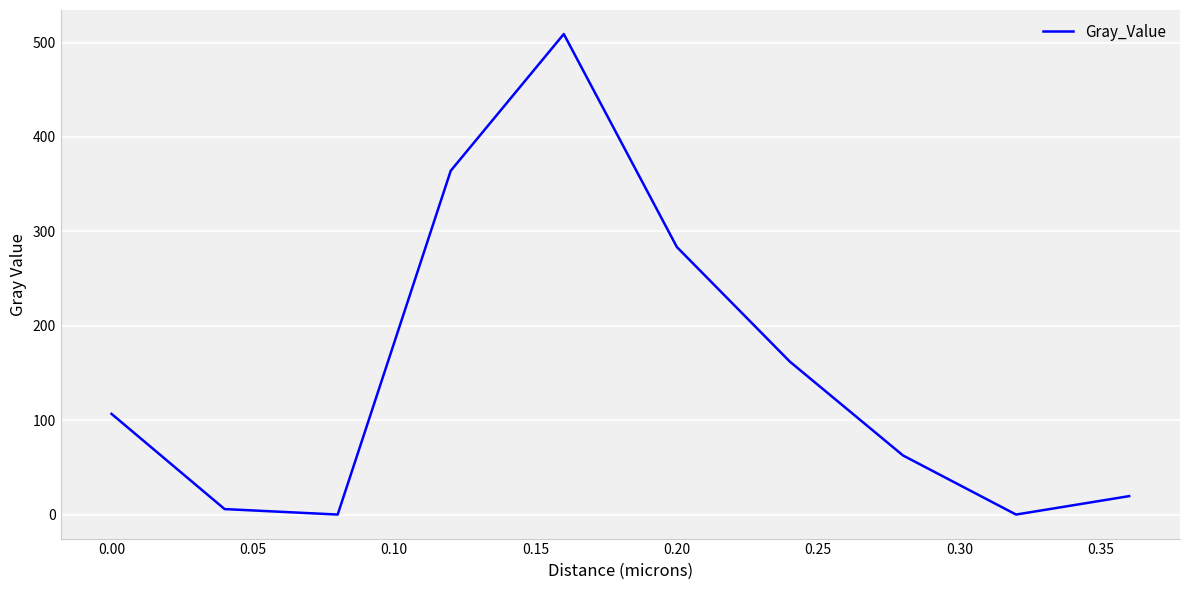

How many values exceed 106?

5